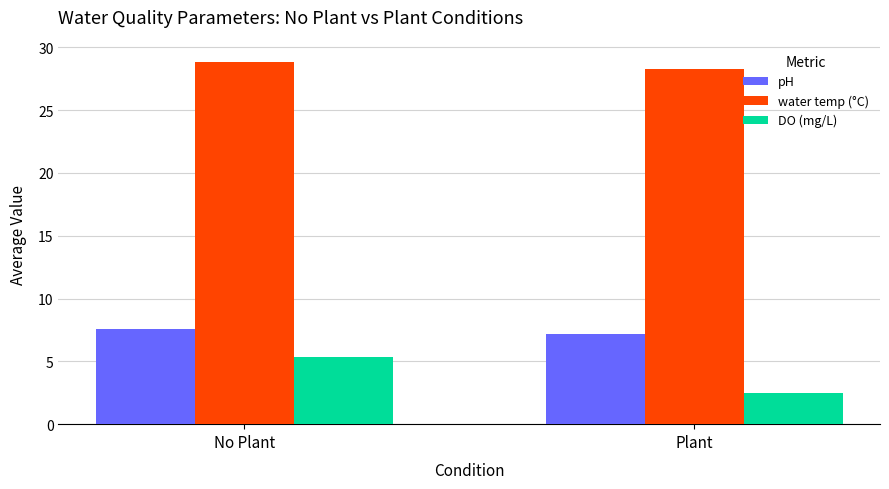

What is the maximum value for pH?

7.6